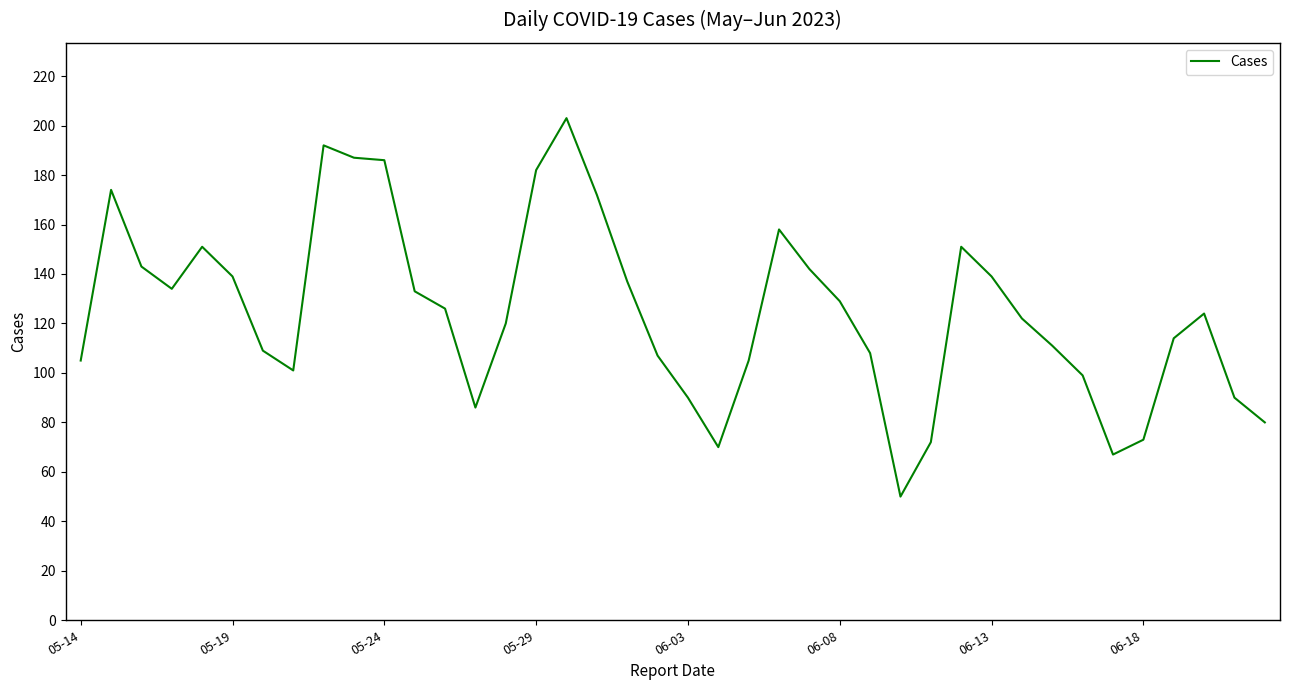

What is the maximum value shown in the chart?

203